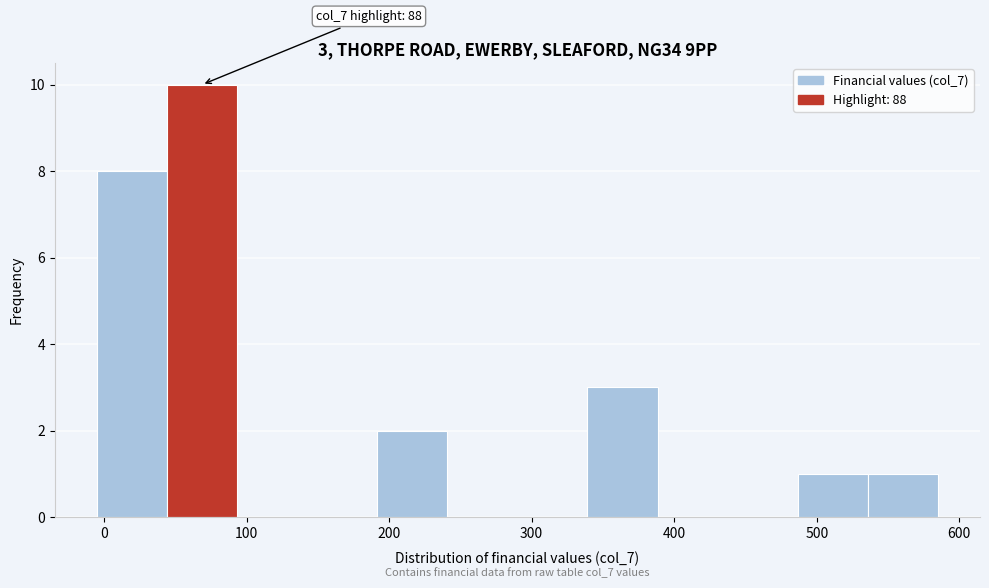

Which range on the x-axis has the tallest bar?

40 to 90